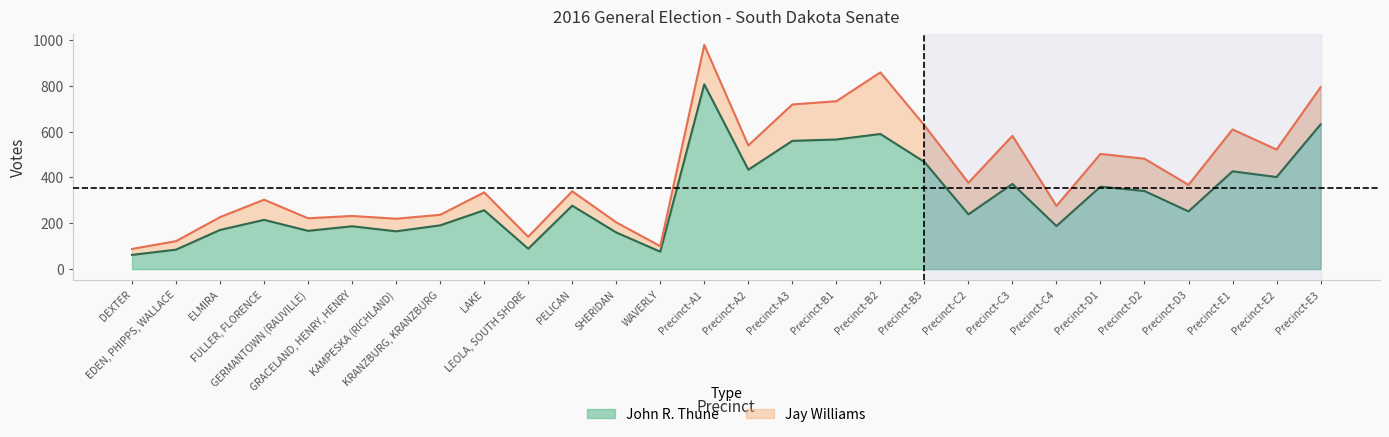

Approximately how many times larger is the value at Precinct-B2 compared to Precinct-A1?

0.7